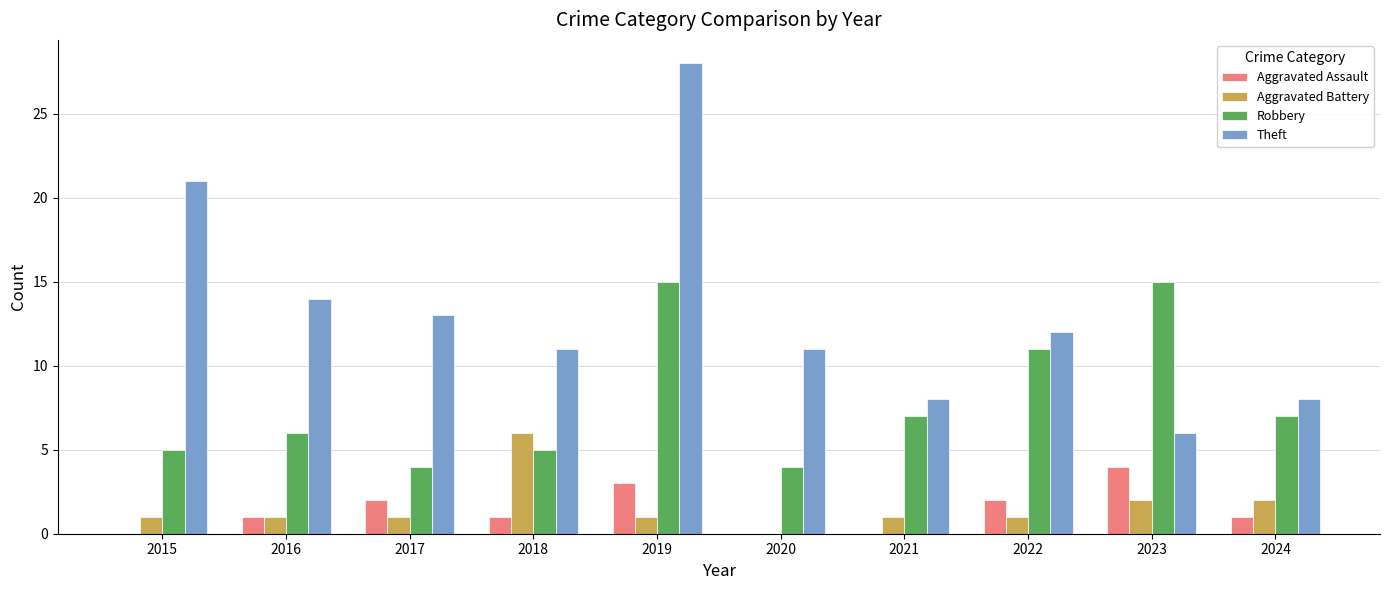

The value of Aggravated Battery at 2024 is 3. True or false?

False